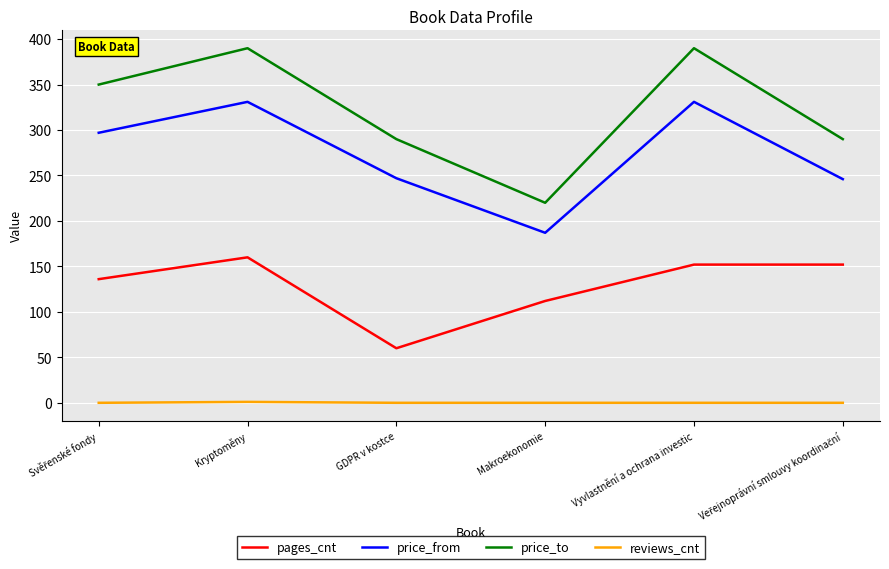

At how many categories does at least one series exceed 87?

6